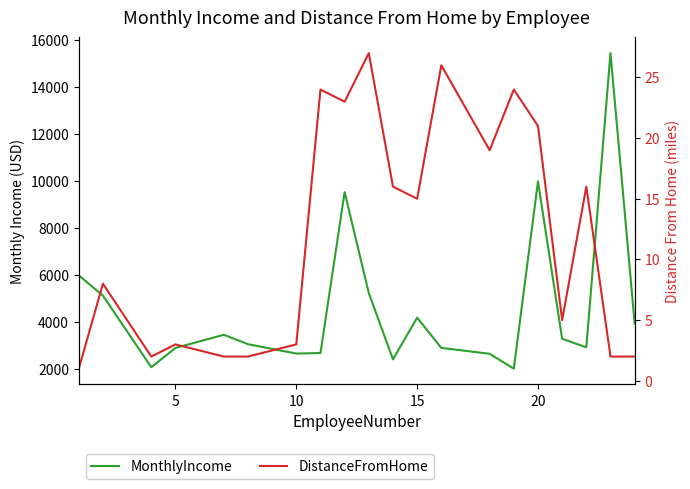

In MonthlyIncome, how many points are lower than both neighbors (excluding endpoints)?

5